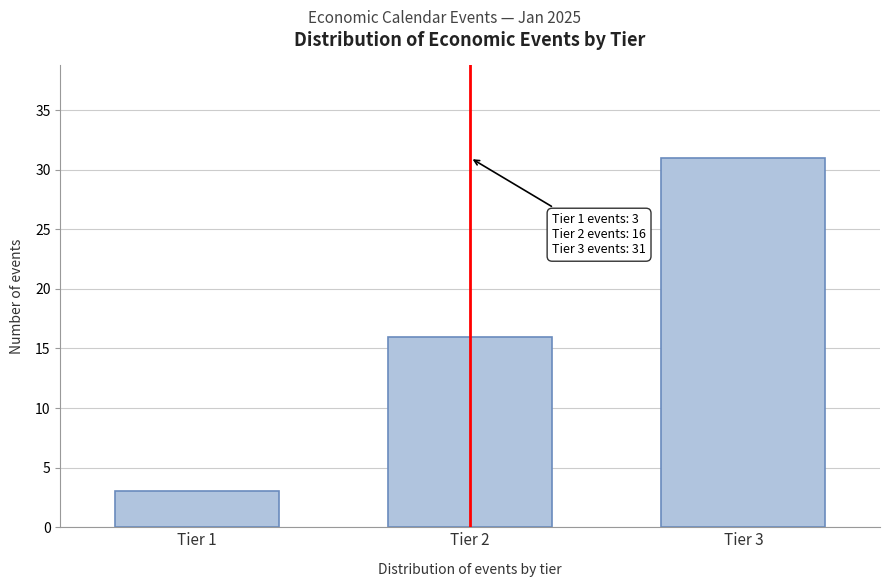

Reading left to right, list all the values displayed in this chart.

Tier 1=3	Tier 2=16	Tier 3=31